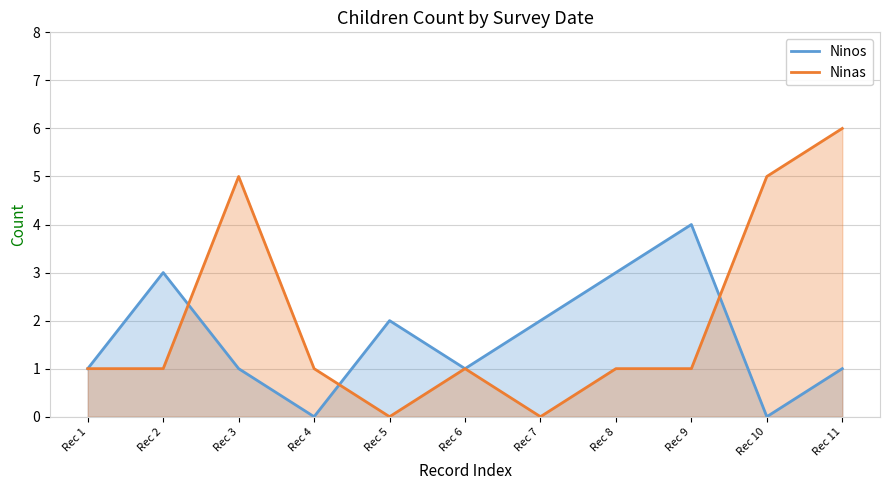

Where is the first local maximum for Ninas?

Rec 3